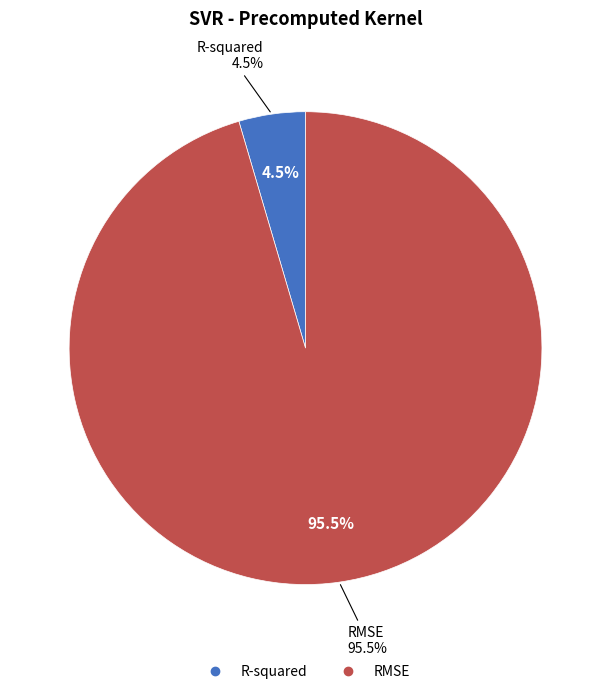

The R-squared slice represents 1% of the pie. True or false?

False